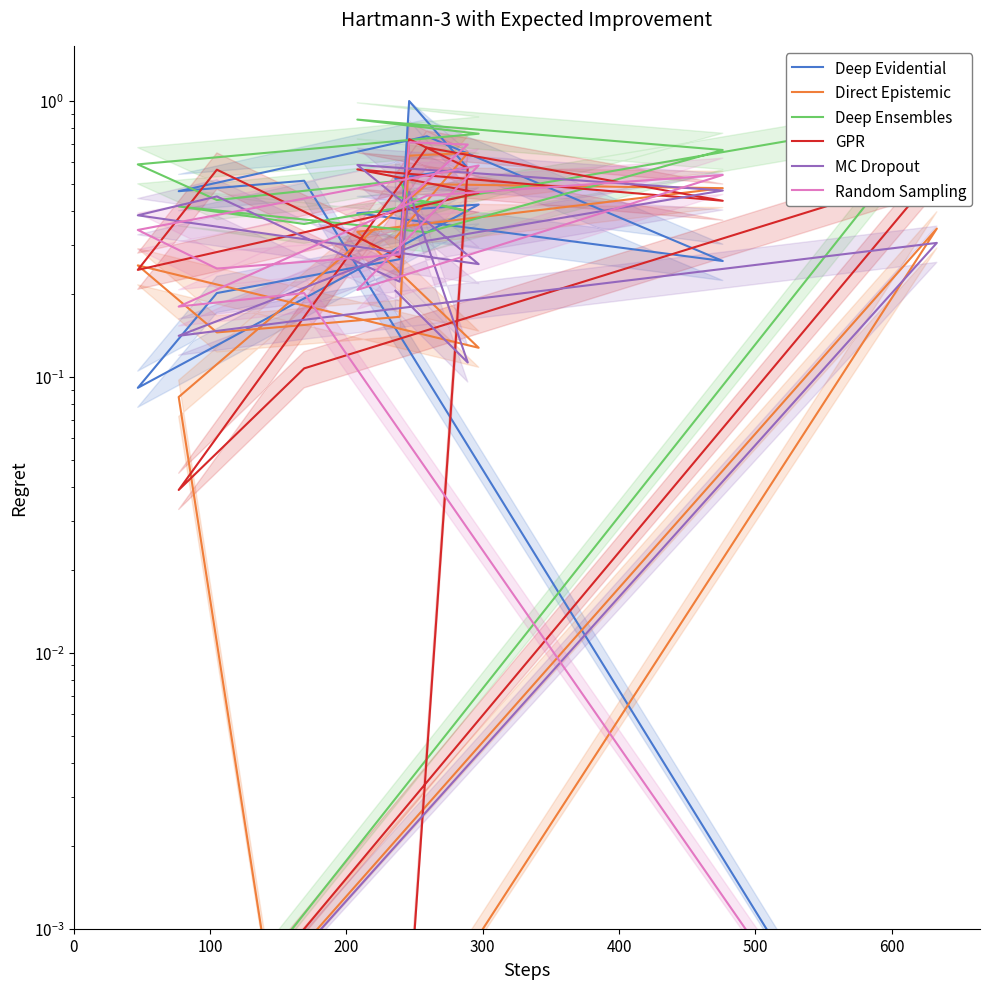

Where is the first local maximum for GPR?

100